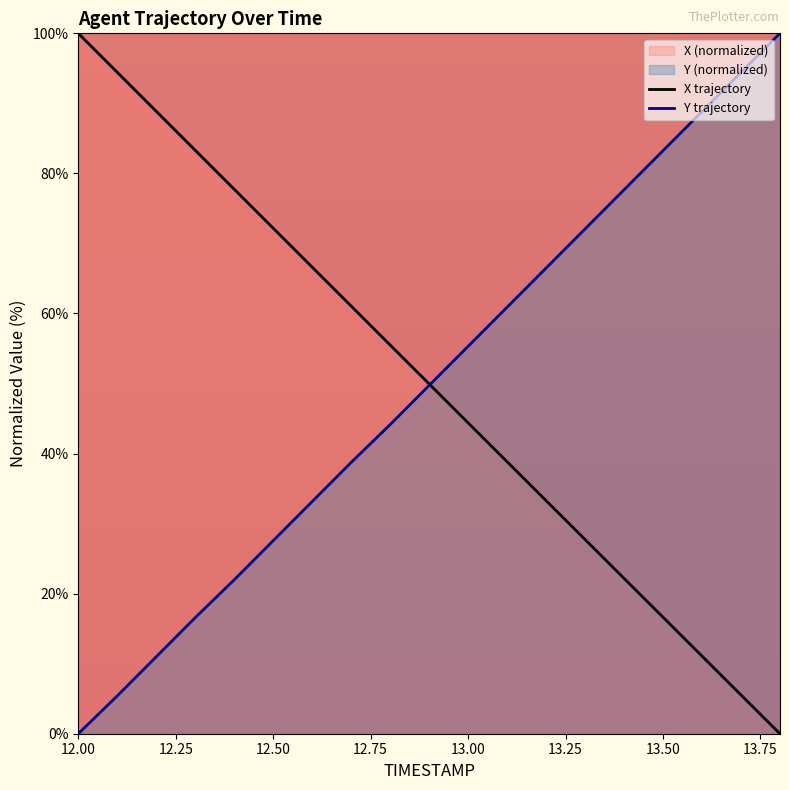

At 13.00, list the series in order from largest to smallest.

Y trajectory, X trajectory